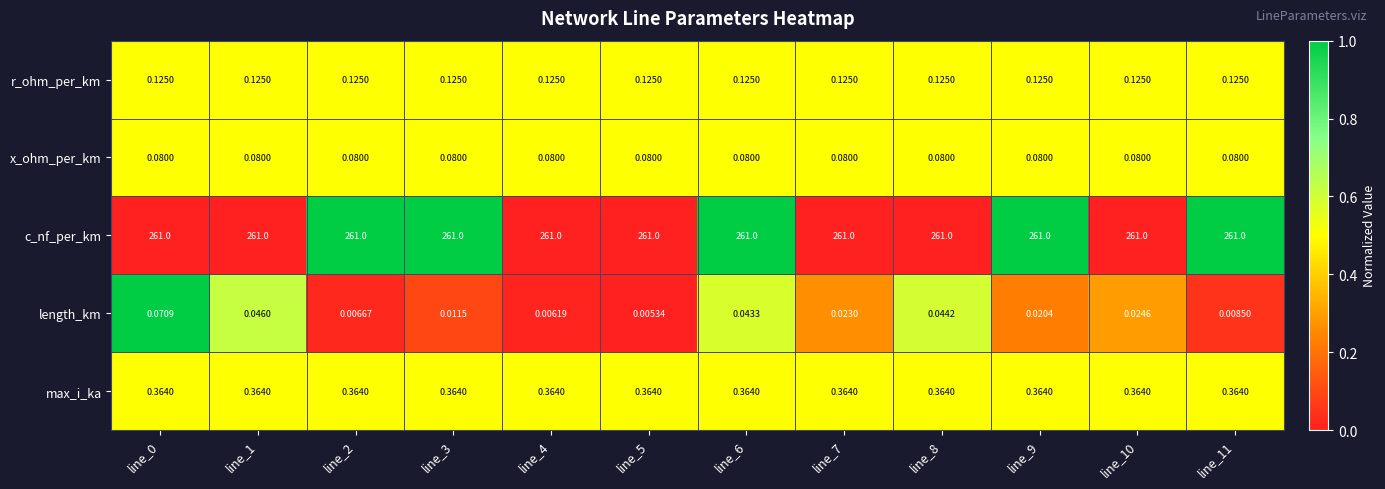

How many distinct data groups are displayed?

5